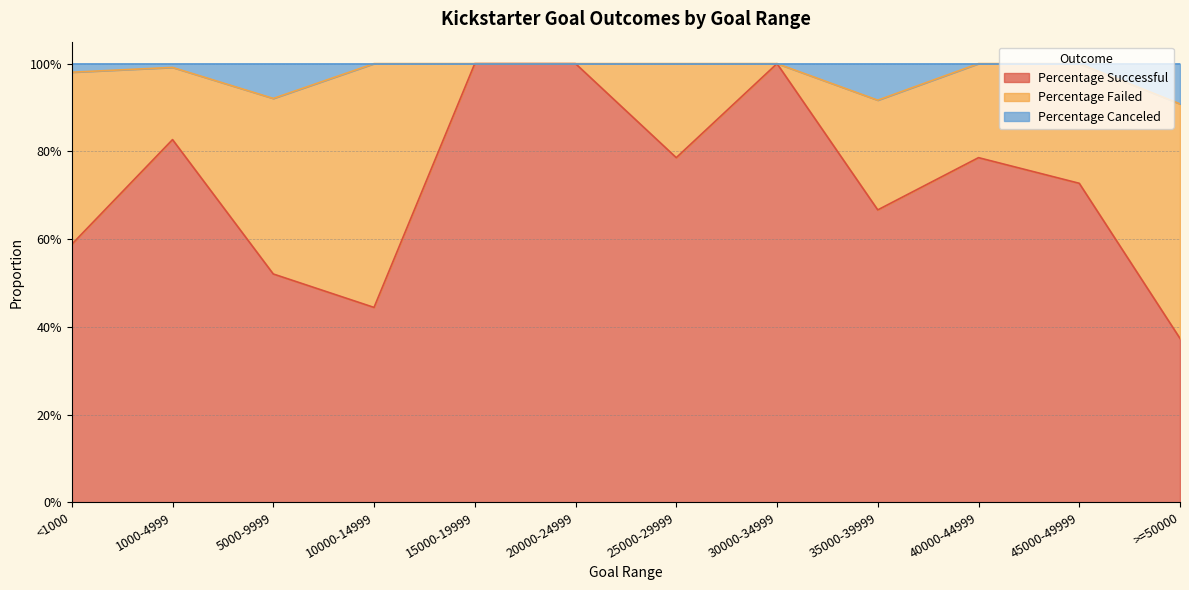

True or false: Percentage Successful and Percentage Canceled cross at least once.

False